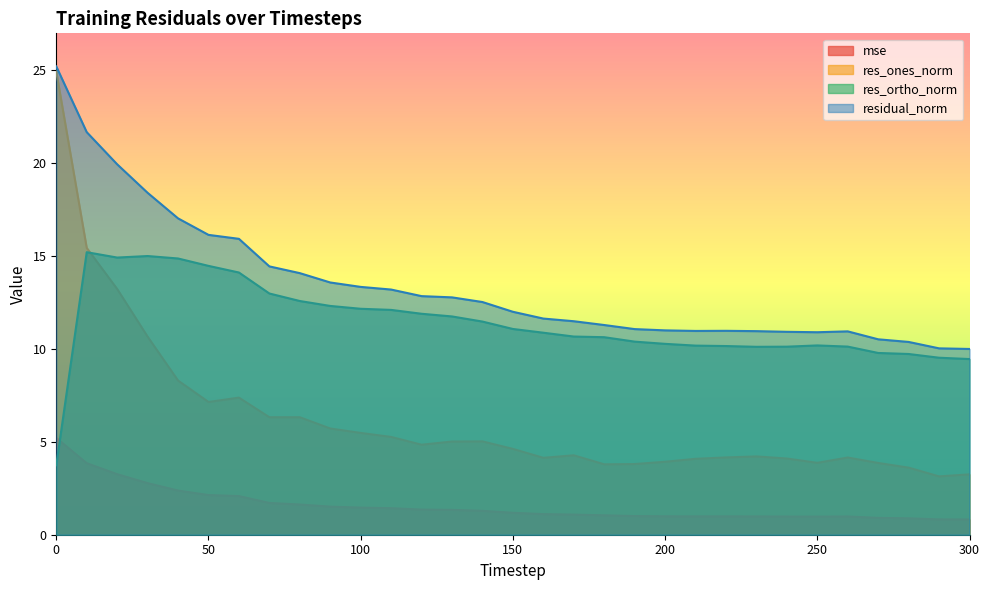

True or false: residual_norm has more than 1 interior local peaks.

True